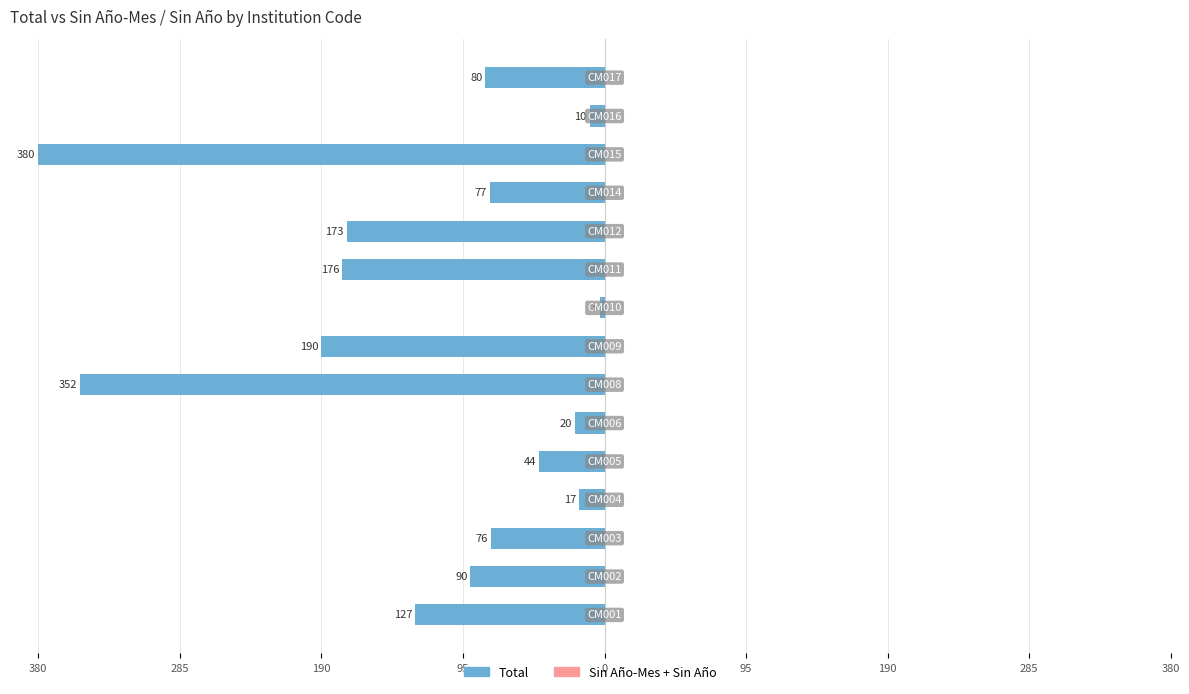

Does the chart contain any negative values?

Yes